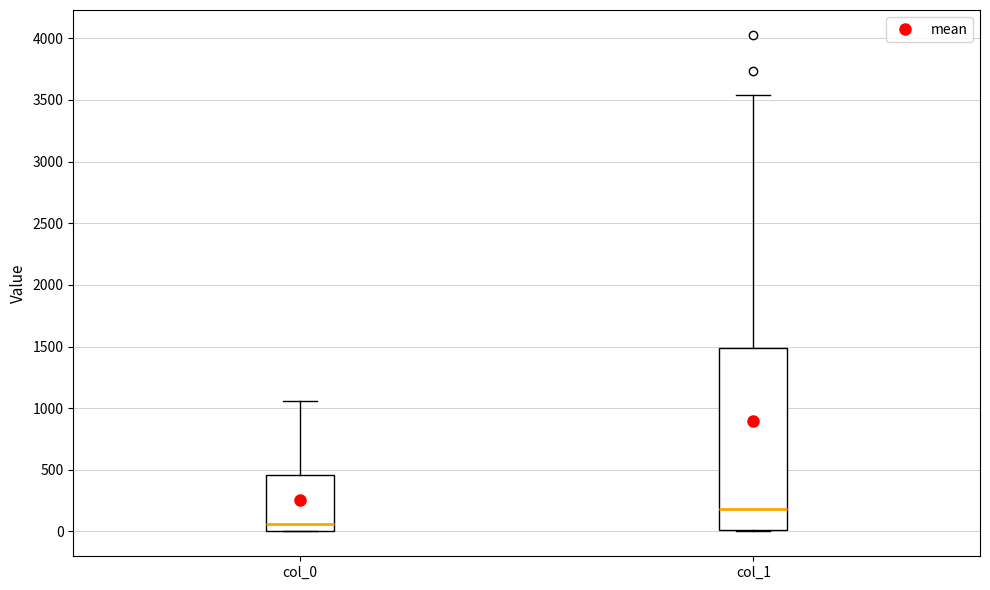

Reading left to right, transcribe this box plot: for each box, give where its median line is, the range the box spans, and where its two whiskers end, as read against the y-axis. The values are not printed on the chart, so give them approximately, as read against the axis.

col_0: median 50, box 0 to 450, whiskers 0 to 1050
col_1: median 200, box 0 to 1500, whiskers 0 to 3550